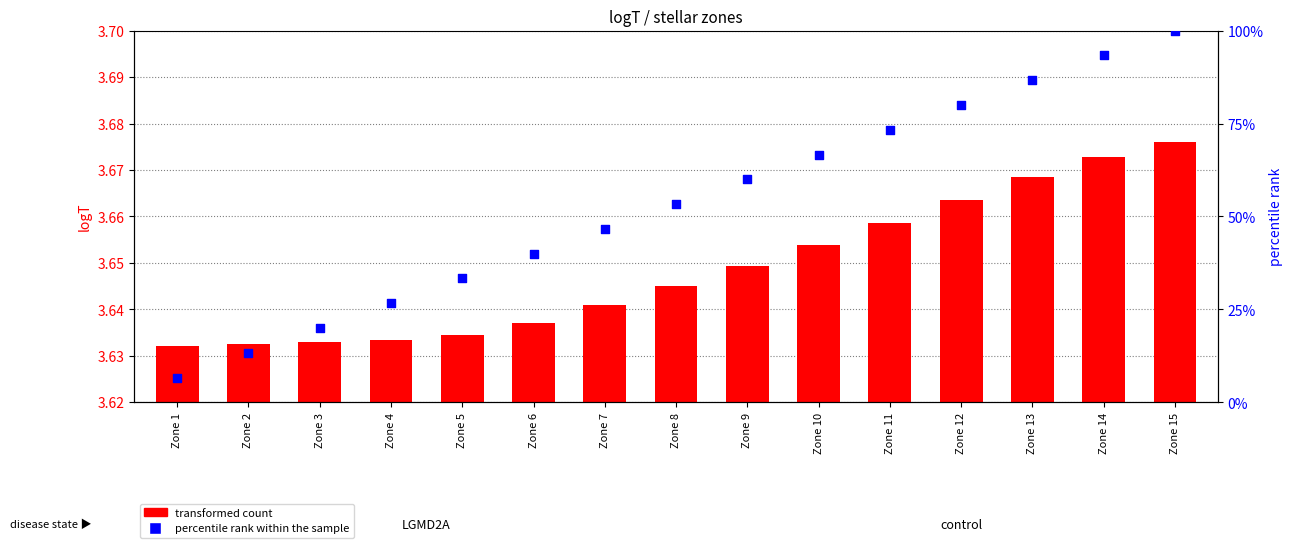

Which series reaches the maximum Y coordinate?

percentile rank within the sample